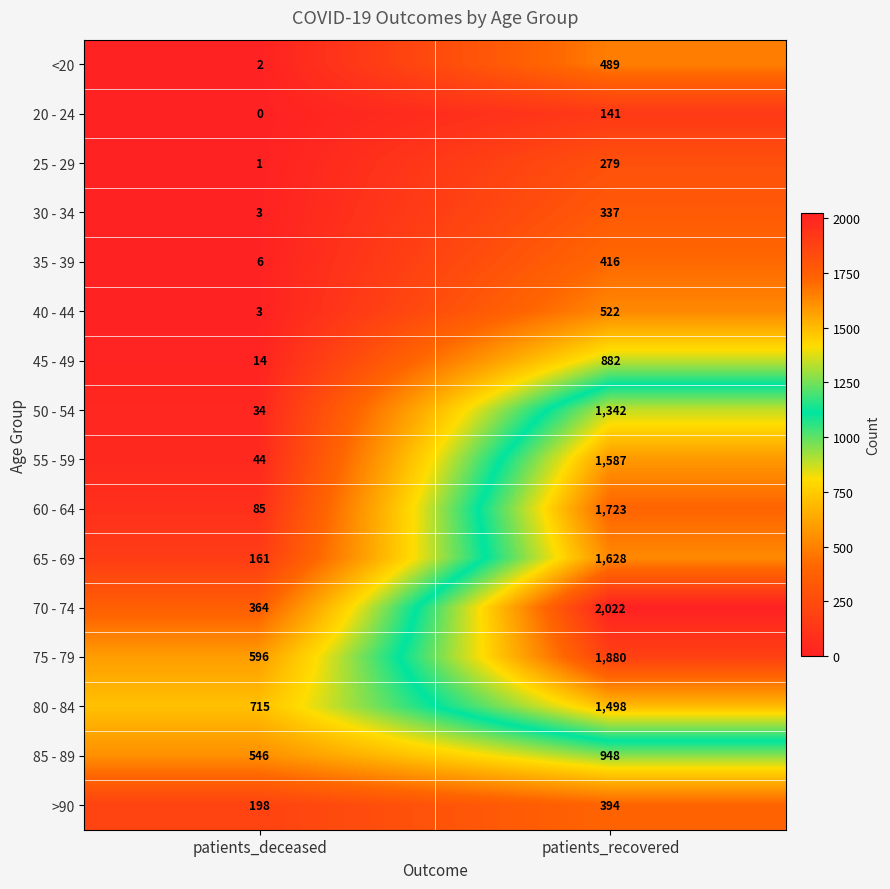

What is the lowest value of the 85 - 89 series?

546